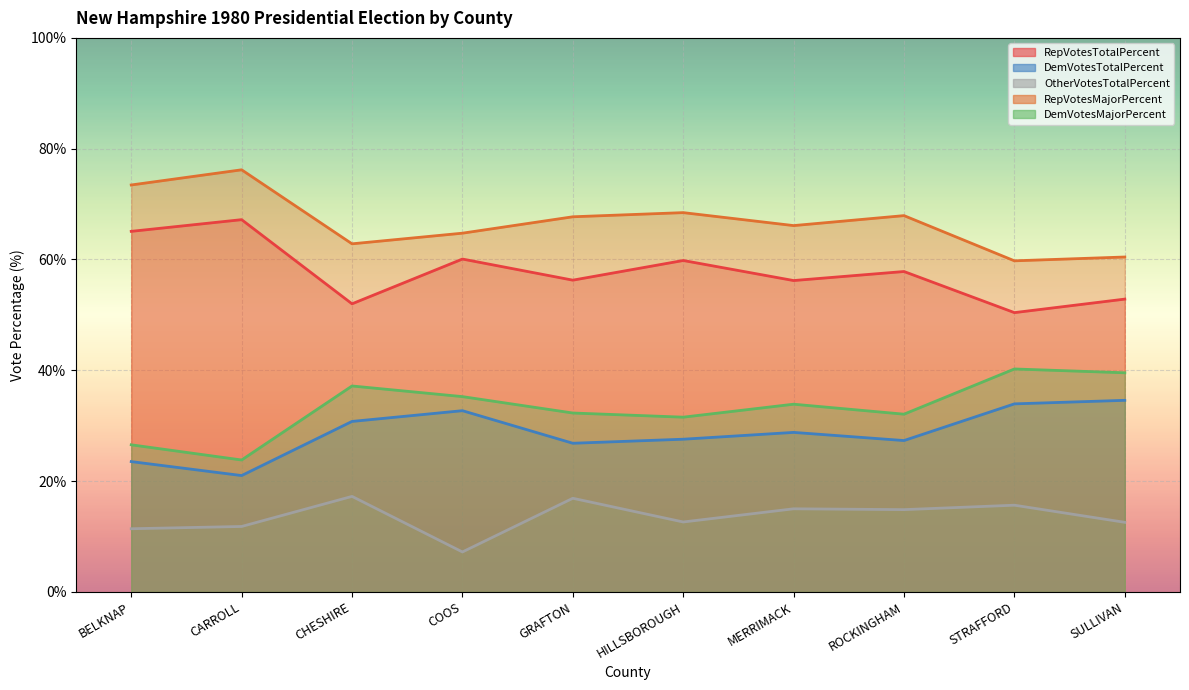

True or false: OtherVotesTotalPercent has a value of 18.7 at CARROLL.

False